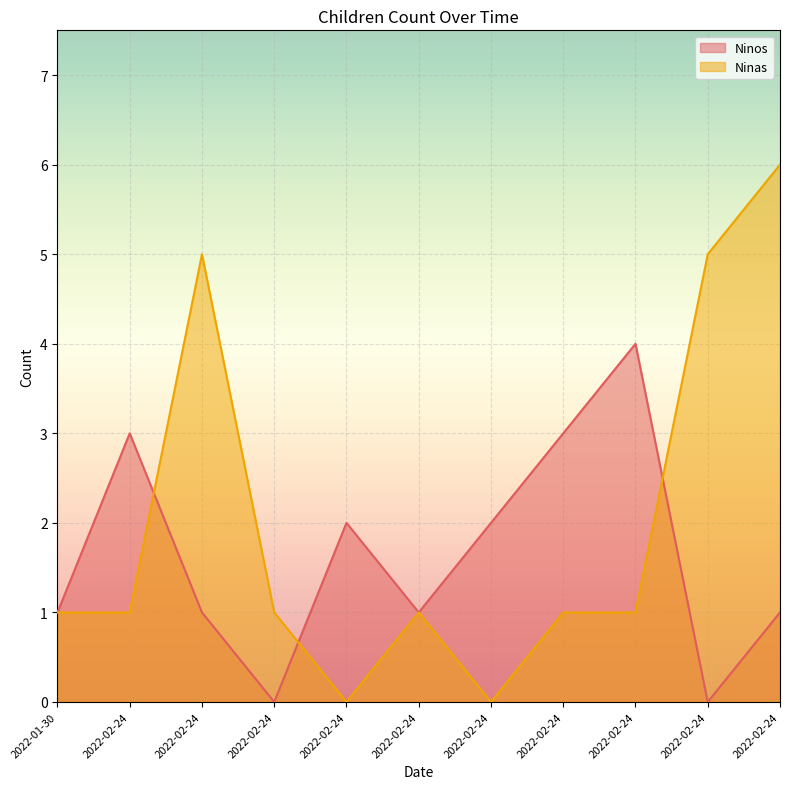

Which category has the highest value in the Ninas series?

2022-02-24